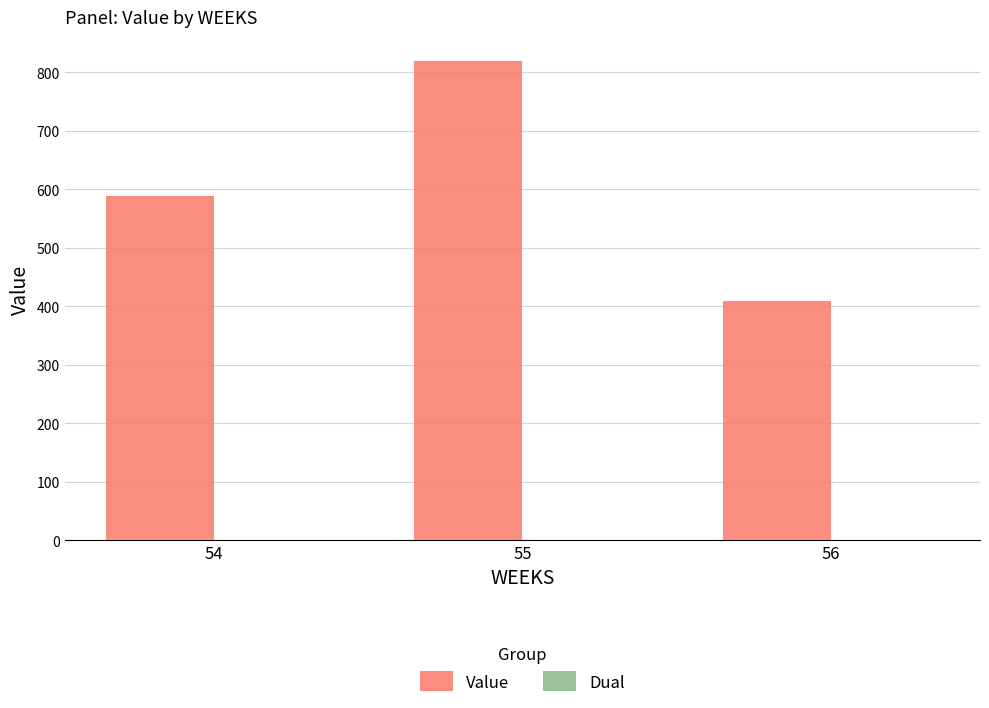

What is the smallest value displayed?

409.8